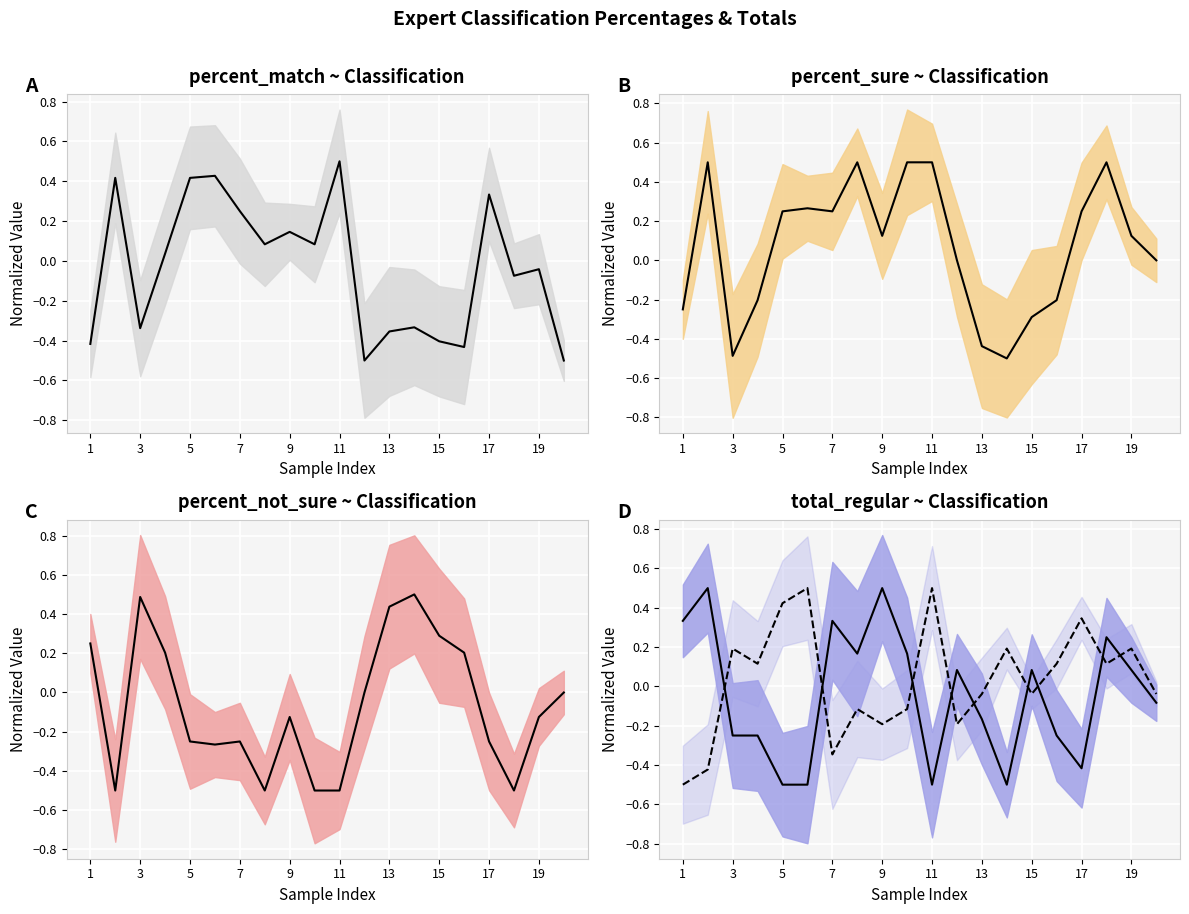

Reading right to left, transcribe all the data shown in this chart.

A percent_match ~ Classification: -0.5	-0.0	-0.1	0.3	-0.4	-0.4	-0.3	-0.4	-0.5	0.5	0.1	0.1	0.1	0.2	0.4	0.4	0.0	-0.3	0.4	-0.4
B percent_sure ~ Classification: 0.0	0.1	0.5	0.2	-0.2	-0.3	-0.5	-0.4	0.0	0.5	0.5	0.1	0.5	0.2	0.3	0.2	-0.2	-0.5	0.5	-0.2
C percent_not_sure ~ Classification: -0.0	-0.1	-0.5	-0.2	0.2	0.3	0.5	0.4	-0.0	-0.5	-0.5	-0.1	-0.5	-0.2	-0.3	-0.2	0.2	0.5	-0.5	0.2
D total_regular ~ Classification: -0.1	0.1	0.2	-0.4	-0.2	0.1	-0.5	-0.2	0.1	-0.5	0.2	0.5	0.2	0.3	-0.5	-0.5	-0.2	-0.2	0.5	0.3
total_irregular: -0.0	0.2	0.1	0.3	0.1	-0.0	0.2	-0.0	-0.2	0.5	-0.1	-0.2	-0.1	-0.3	0.5	0.4	0.1	0.2	-0.4	-0.5